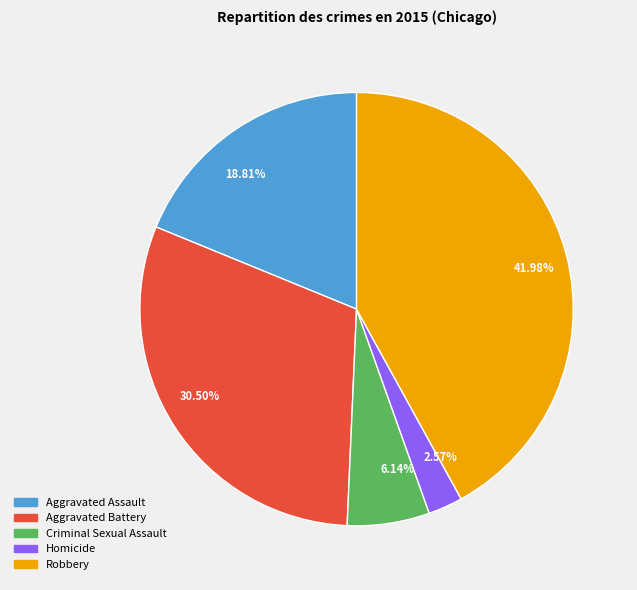

Does any single category account for the majority?

No